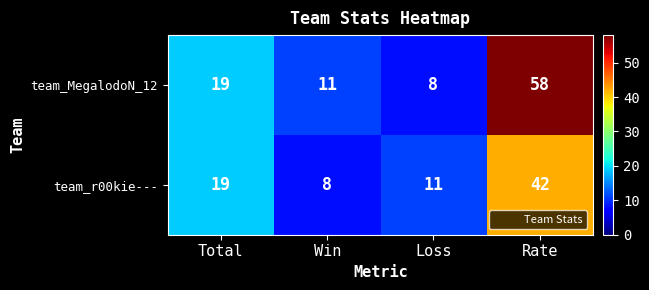

Reading left to right, what are all the values shown in this chart?

team_MegalodoN_12: Total=19	Win=11	Loss=8	Rate=58
team_r00kie---: Total=19	Win=8	Loss=11	Rate=42